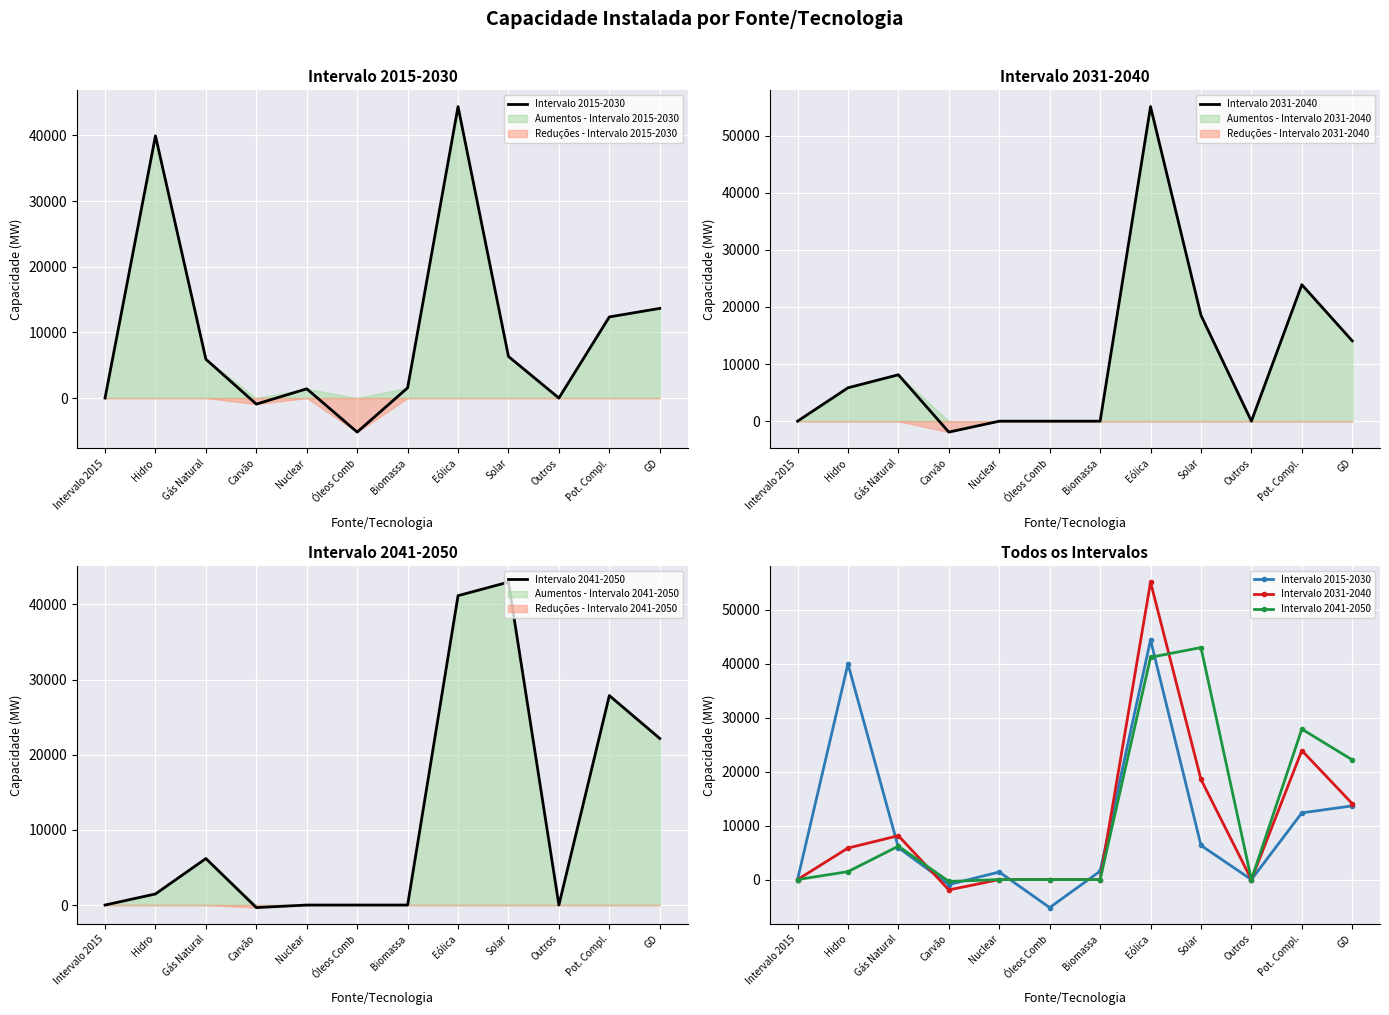

What is the label of the 12th point from the right?

Intervalo 2015